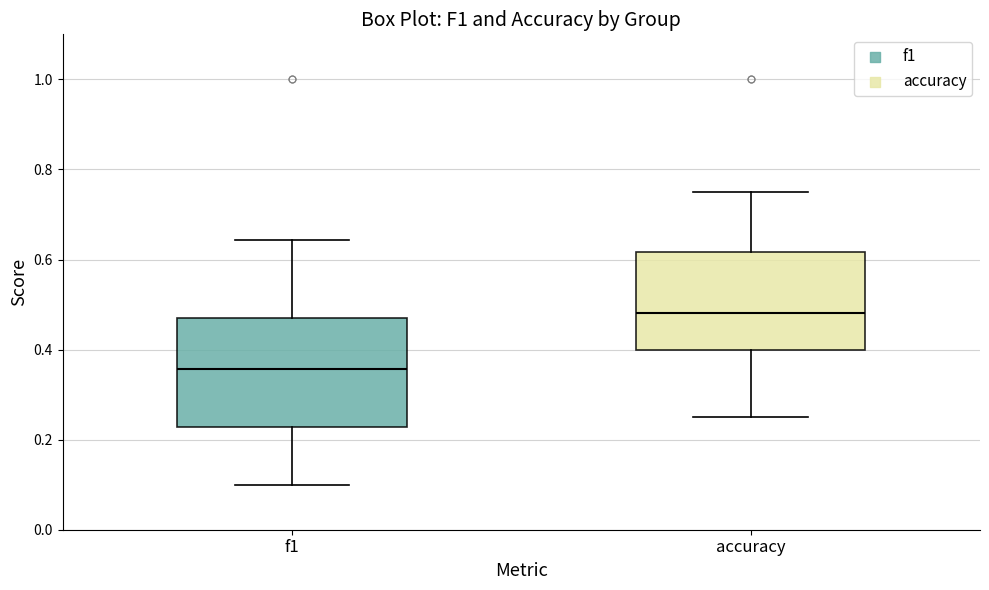

Where is the lower edge of the box for f1 on the y-axis? The values are not printed on the chart, so give them approximately, as read against the axis.

0.22